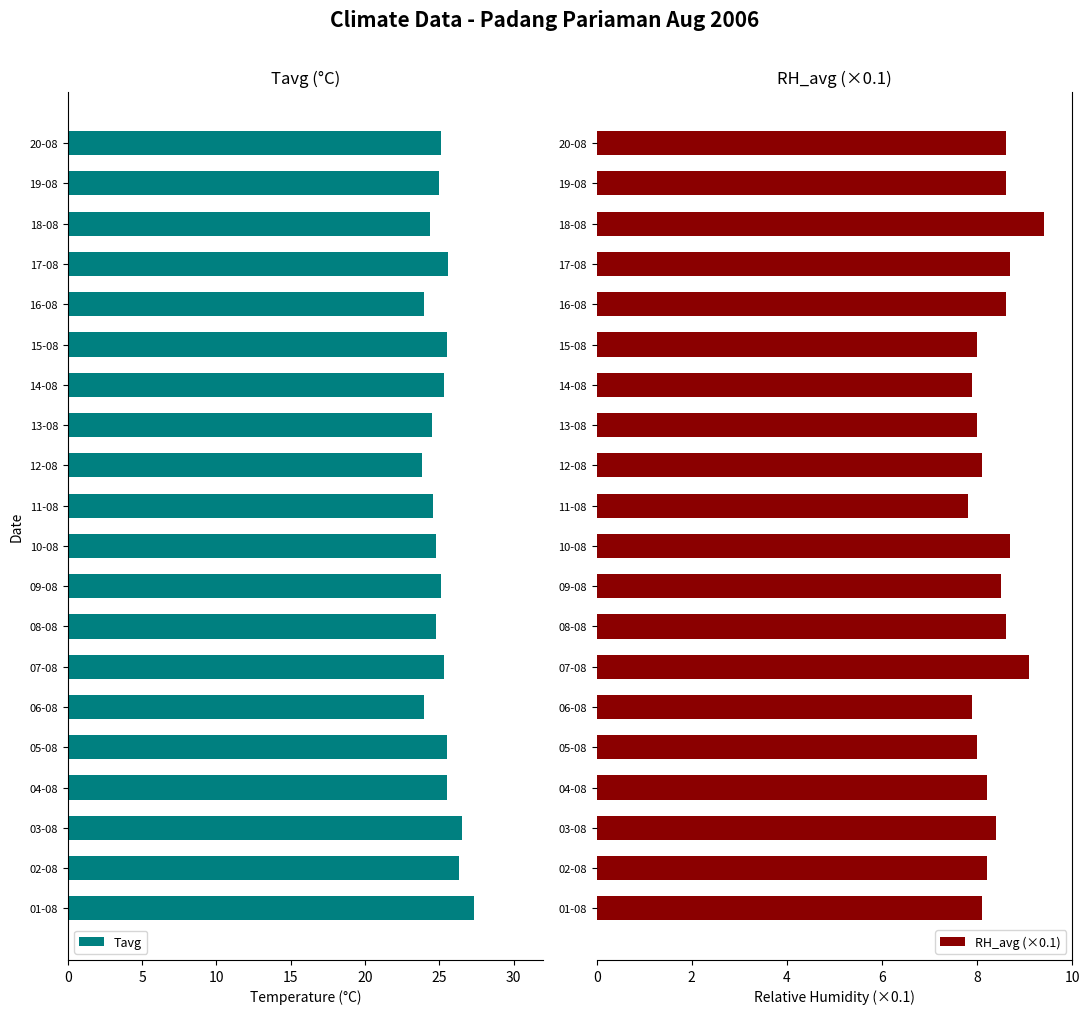

The Tavg series shows 23.8 at 12-08. True or false?

True